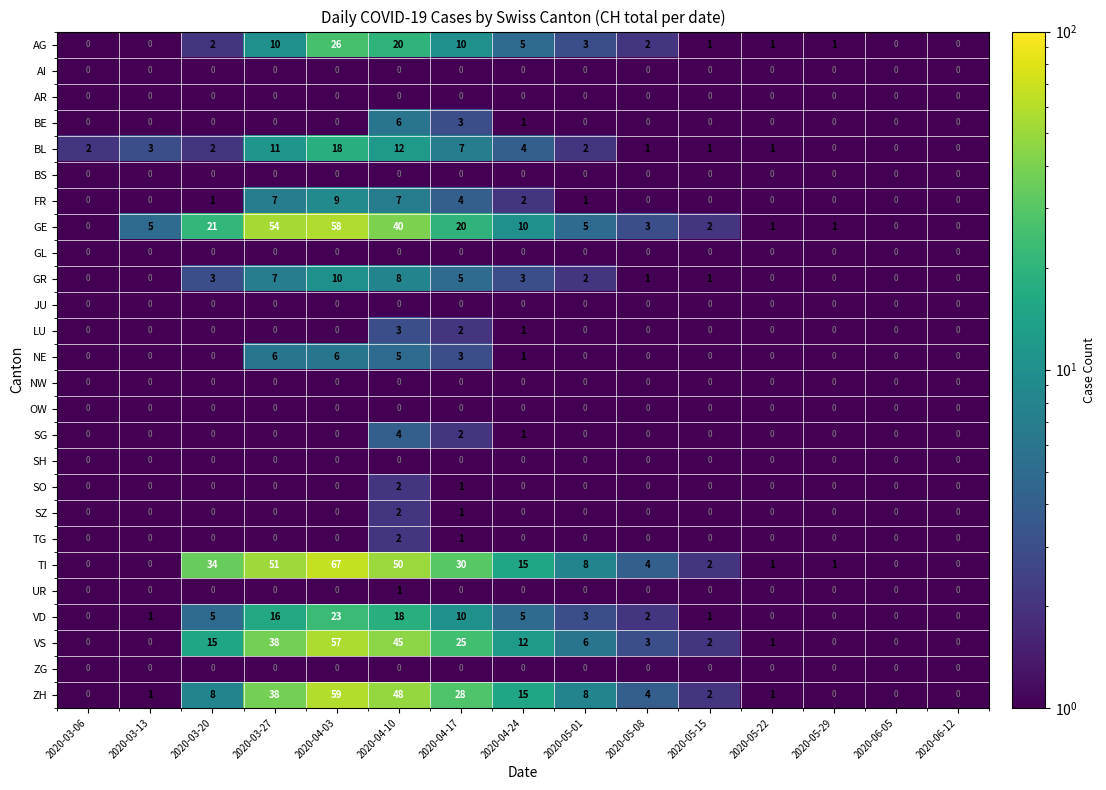

At which label does SO reach its peak?

2020-04-10